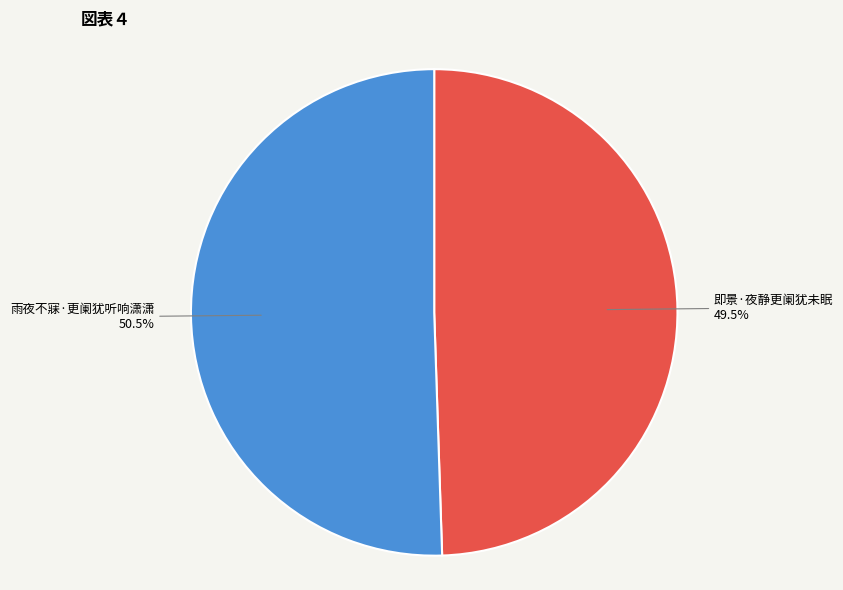

Between 即景·夜静更阑犹未眠 and 雨夜不寐·更阑犹听响潇潇, which is larger?

雨夜不寐·更阑犹听响潇潇